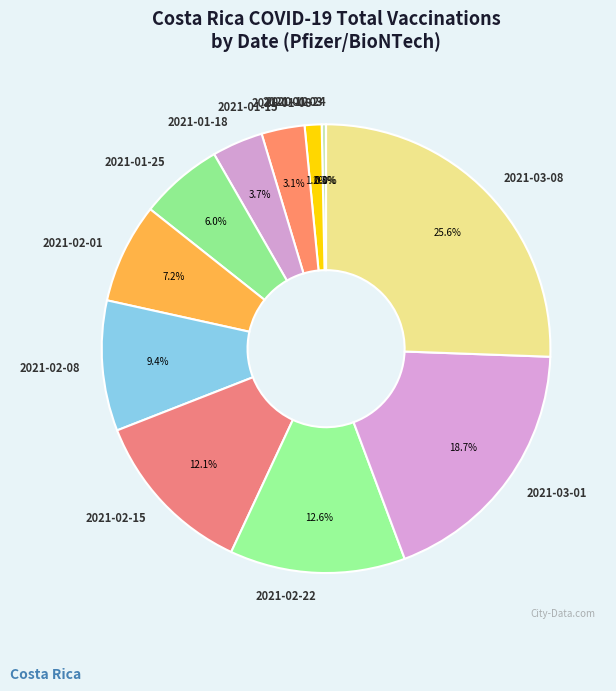

To the nearest percent, what is the difference between the 2021-01-25 and 2021-02-08 slice percentages?

3%